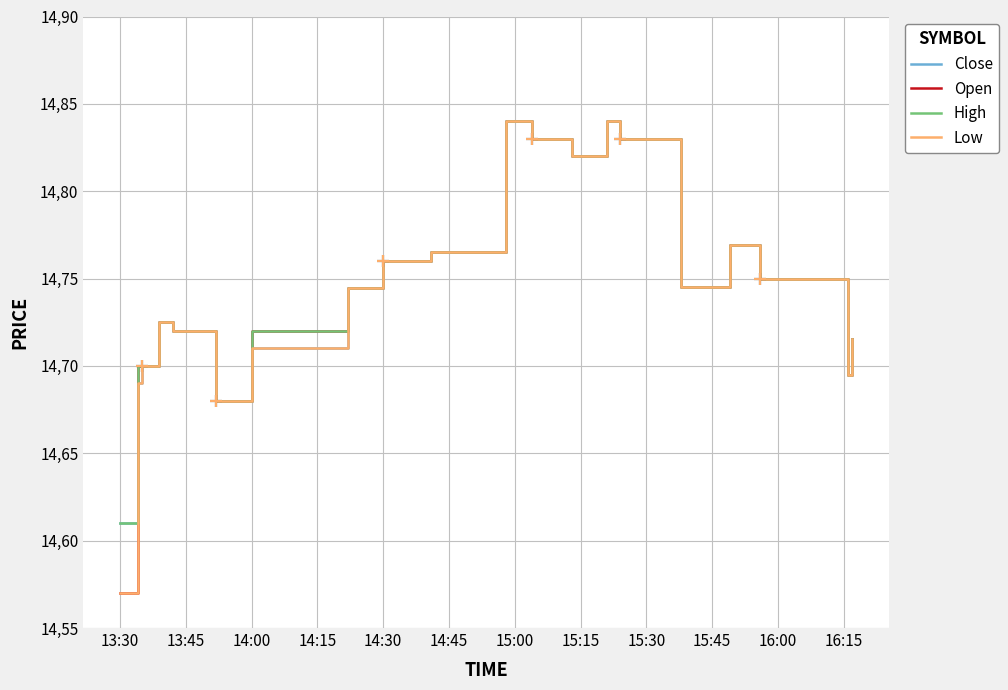

What is the difference between the maximum and minimum values in the High series?

0.2